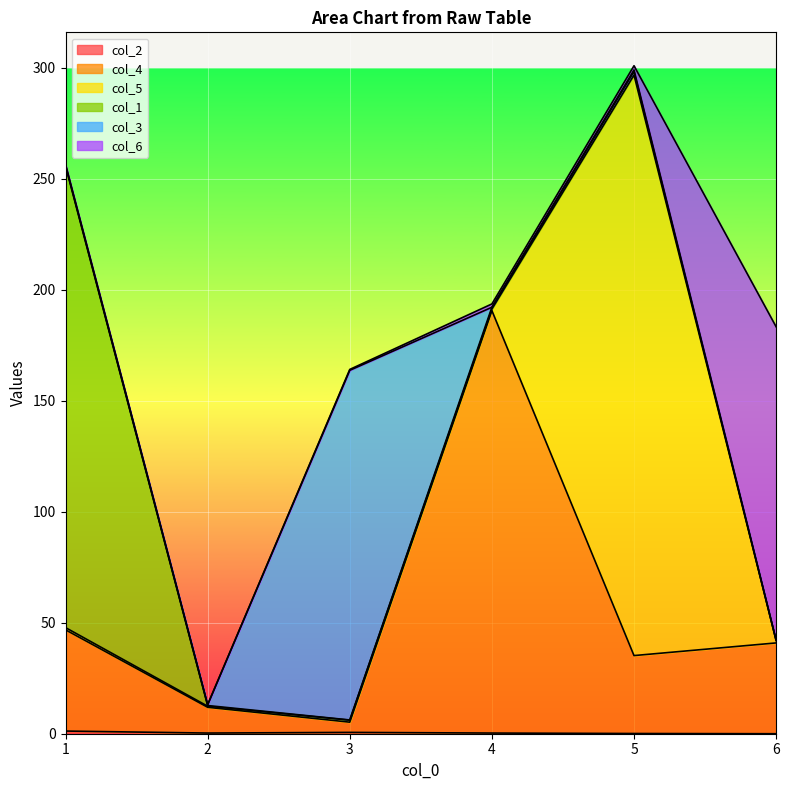

The col_6 series shows 0.5 at 4. True or false?

False